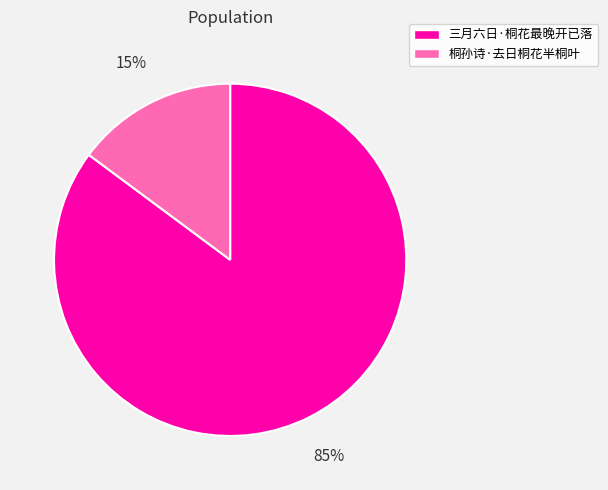

What percentage is the 三月六日·桐花最晚开已落 slice, to the nearest percent?

85%